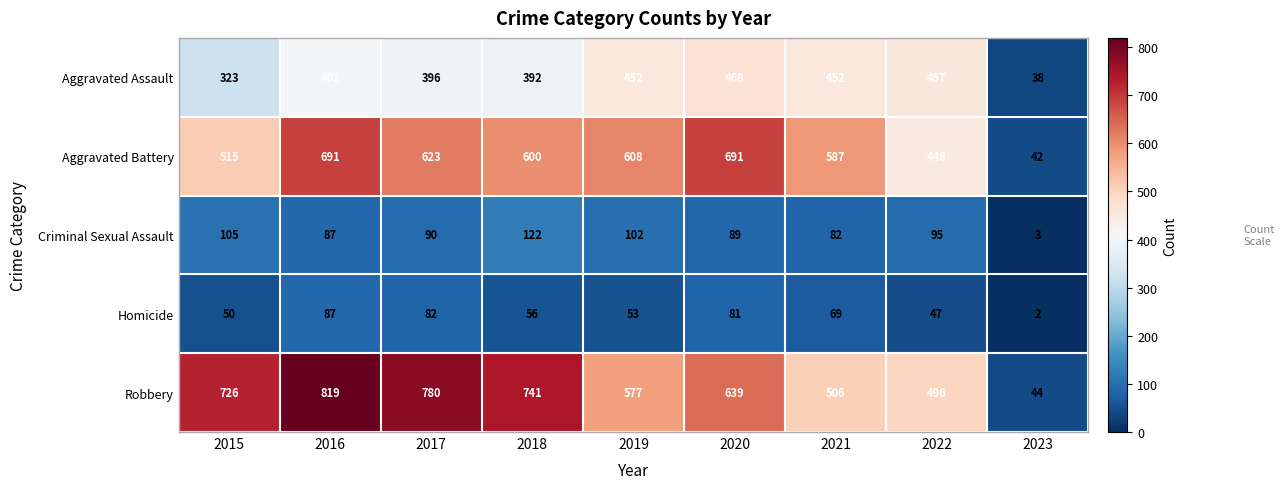

Rank the series at 2017 from highest to lowest value.

Robbery, Aggravated Battery, Aggravated Assault, Criminal Sexual Assault, Homicide